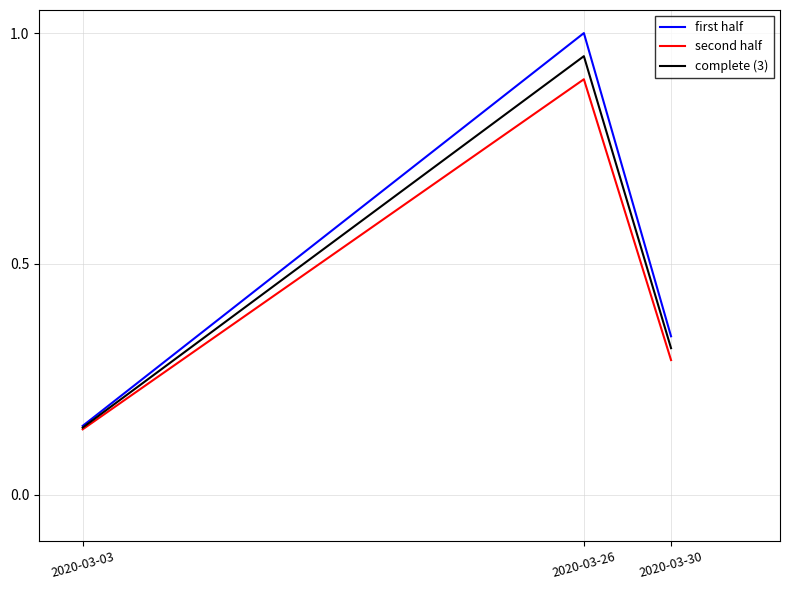

What is the difference between the second half values at 2020-03-03 and 2020-03-26?

0.8